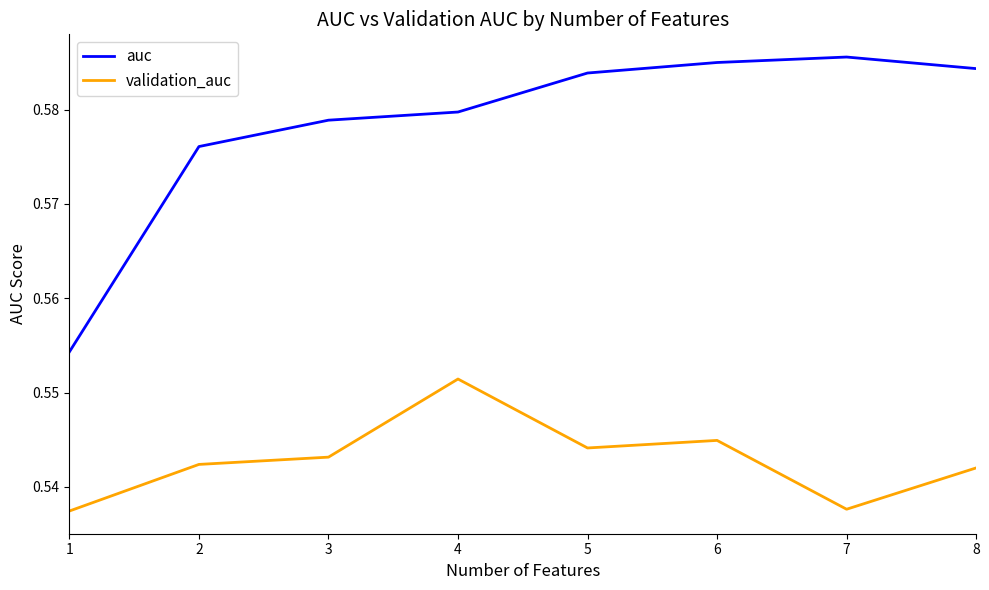

Which series changed the most between 2 and 6?

auc